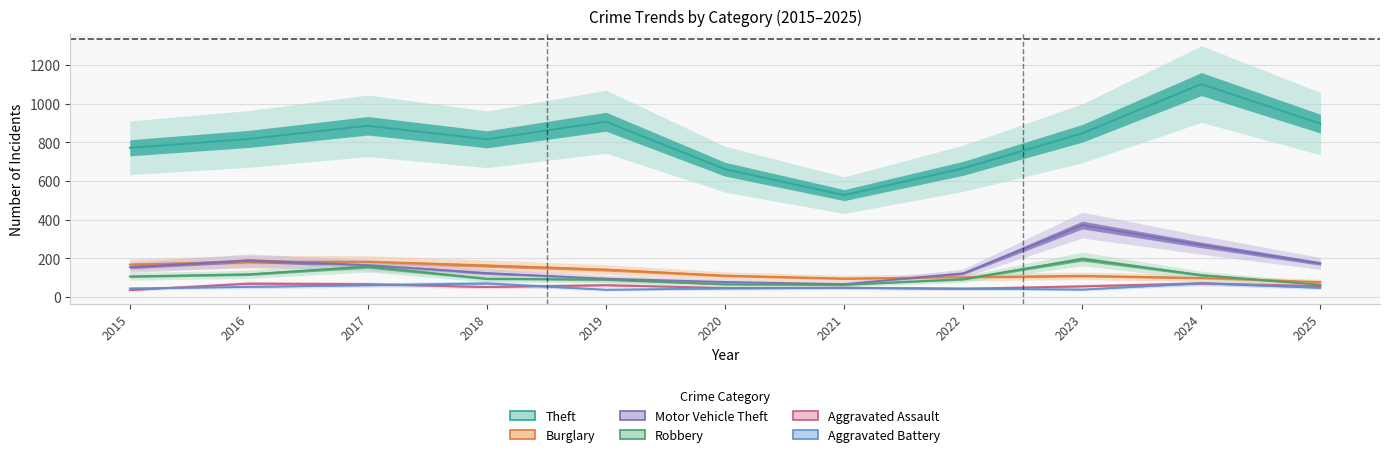

Which label corresponds to the smallest value in the chart?

2015